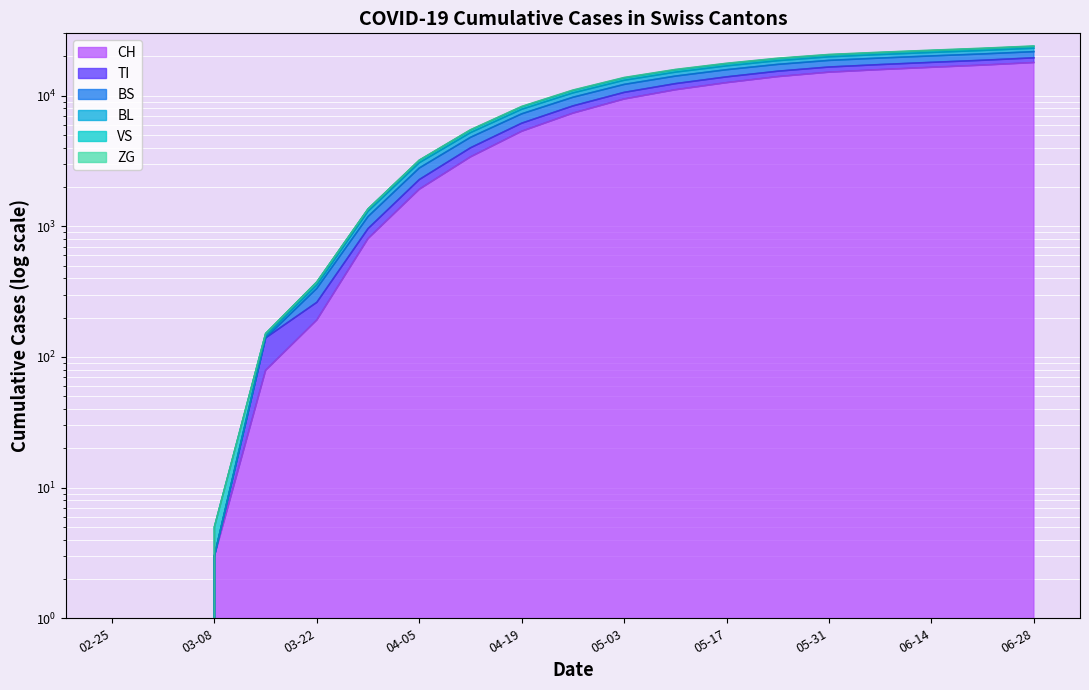

True or false: CH and TI intersect in this chart.

False